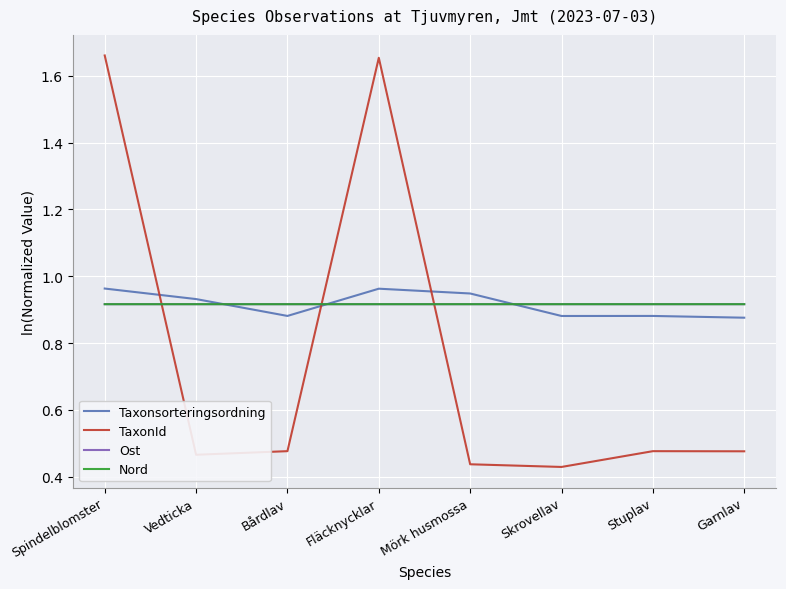

What position from the left is Skrovellav?

6